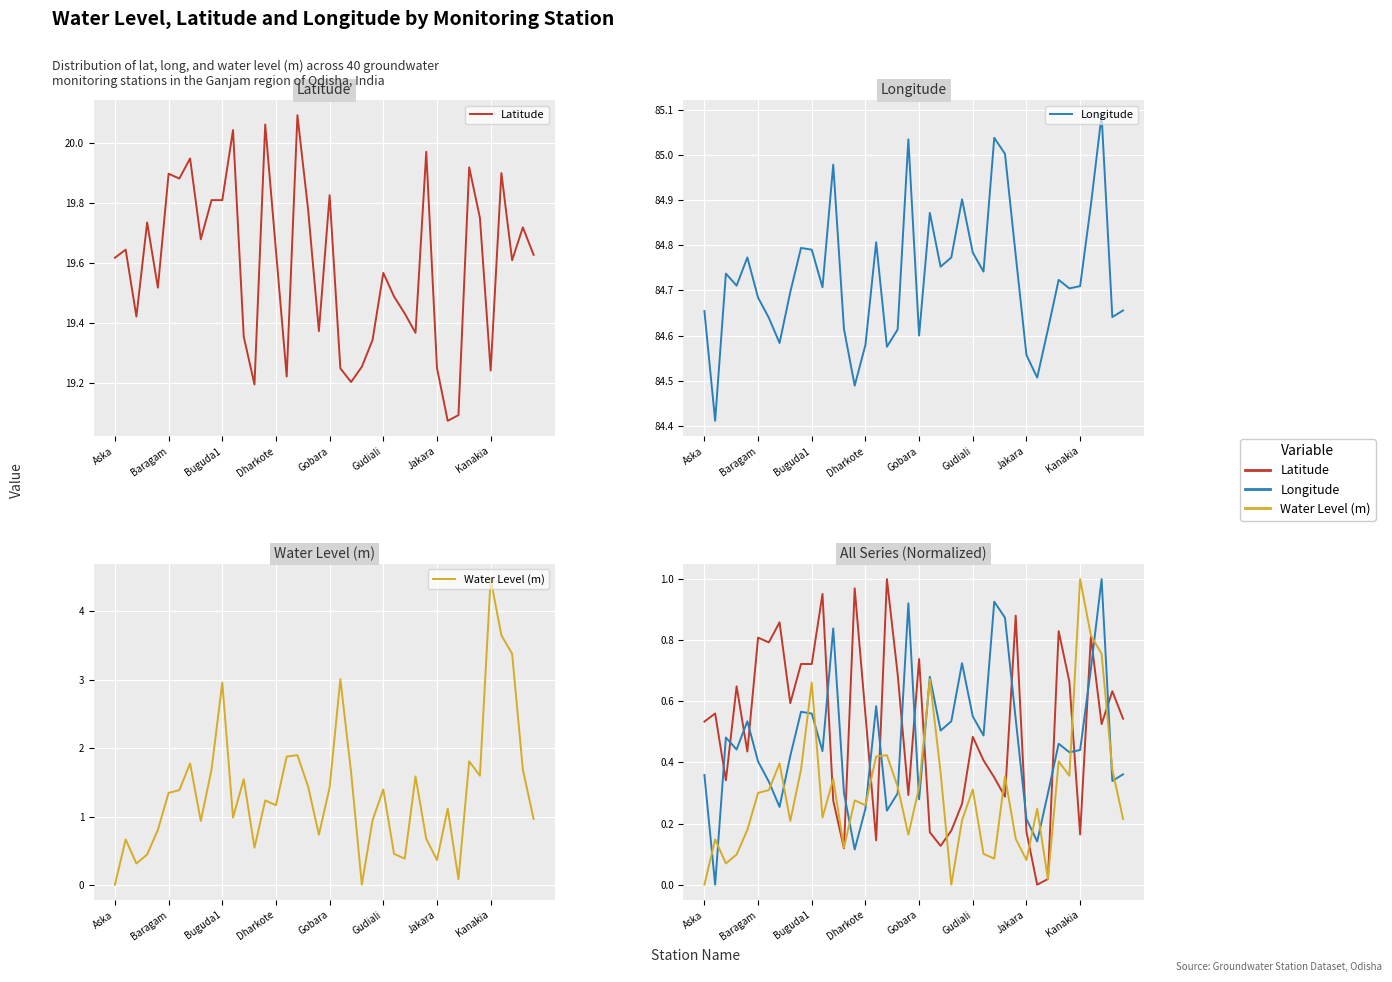

What is the spread (max minus min) of values at 24?

0.5